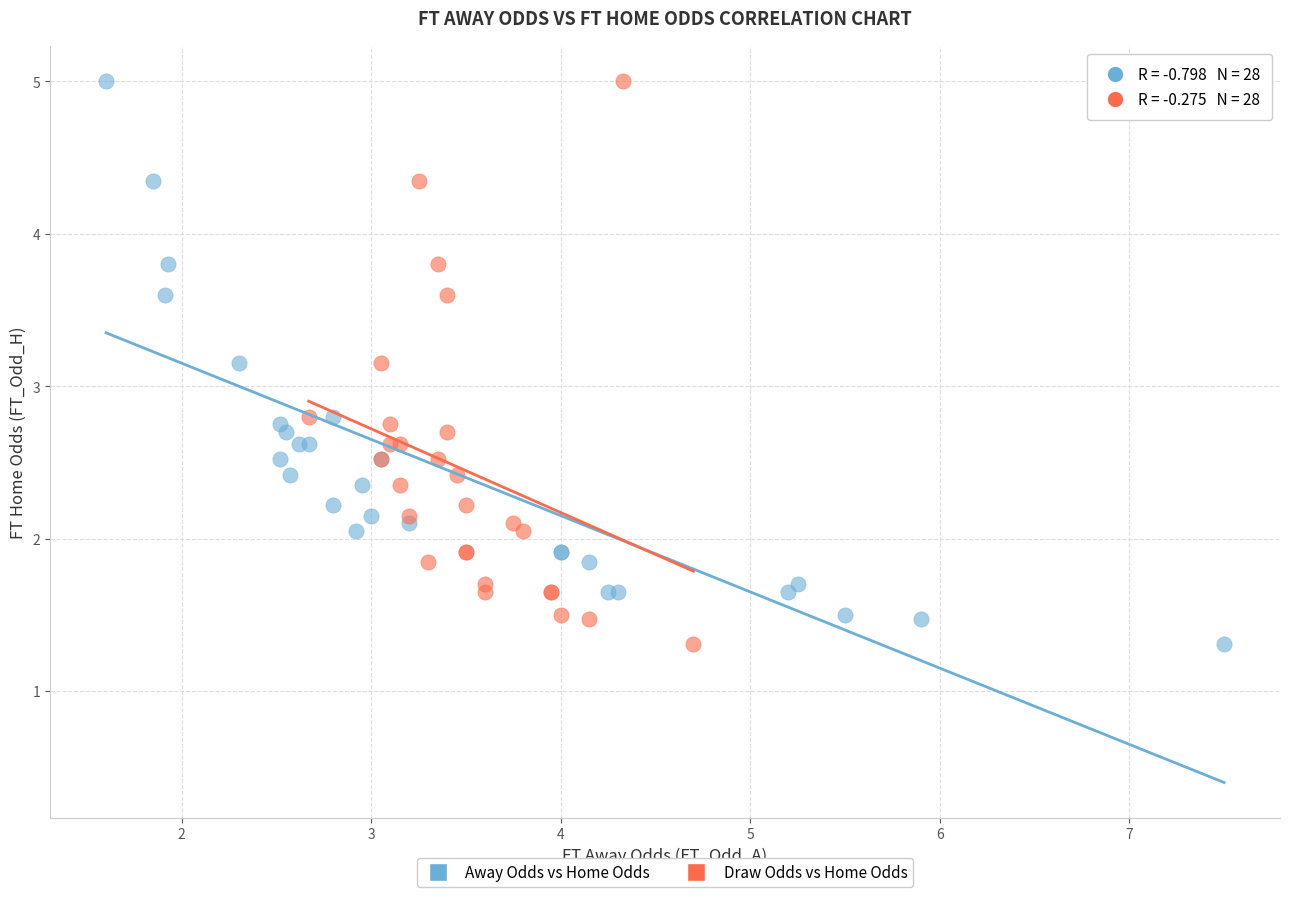

What are all the series names shown in the legend?

Away Odds vs Home Odds, Draw Odds vs Home Odds